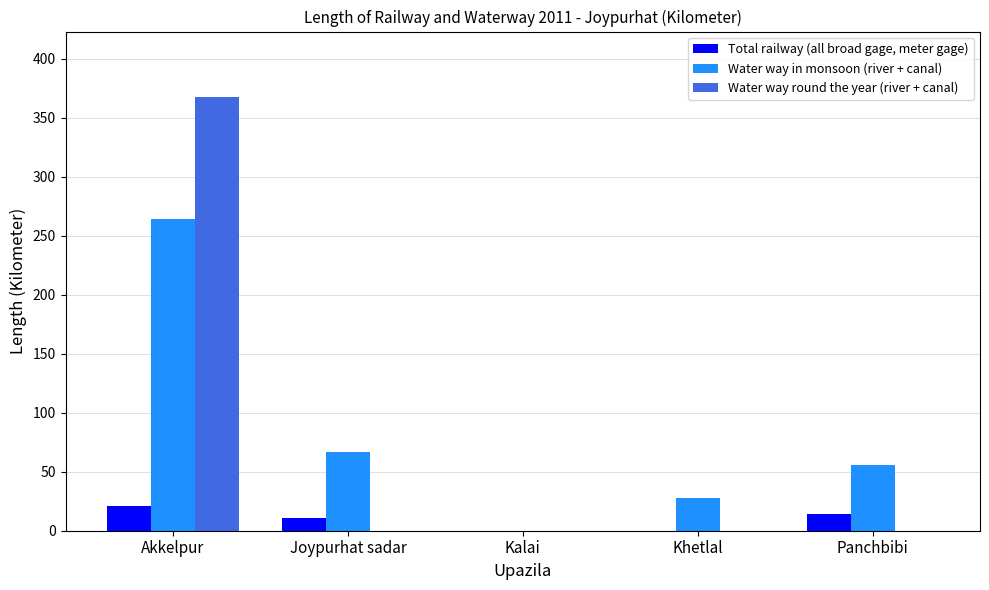

True or false: Water way round the year (river + canal) has a value of 367.7 at Akkelpur.

True